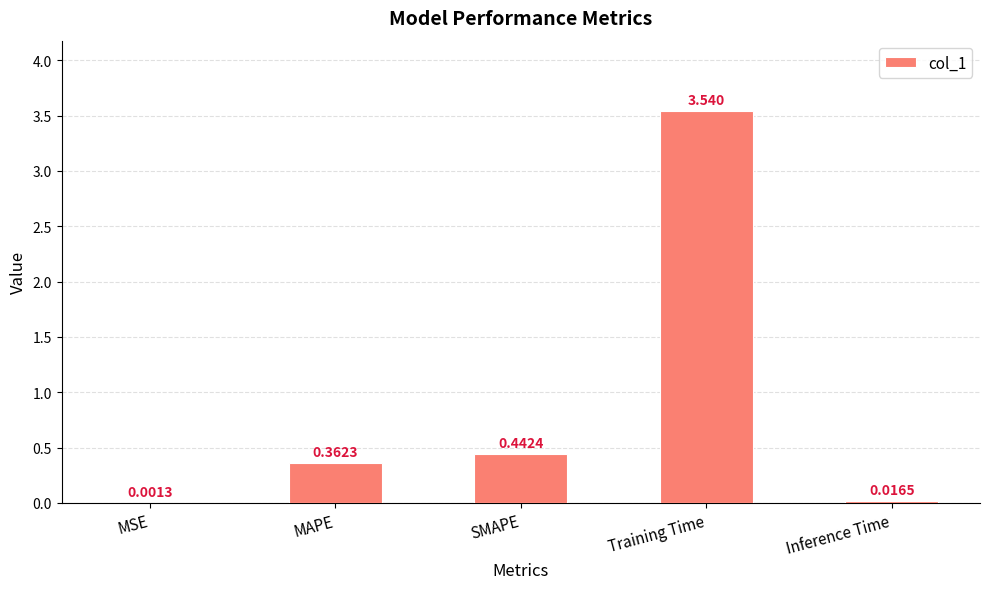

What is the average value?

0.9